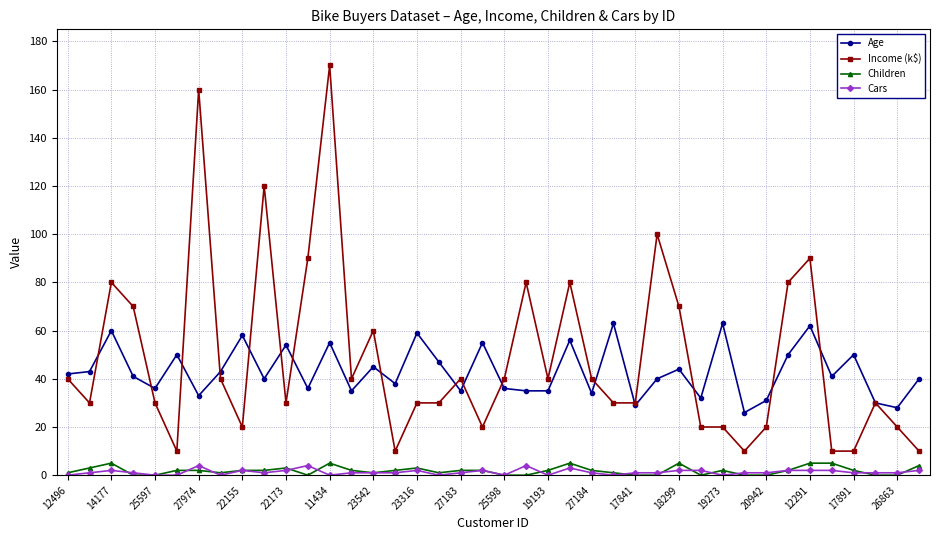

Count the number of data series in this chart.

4